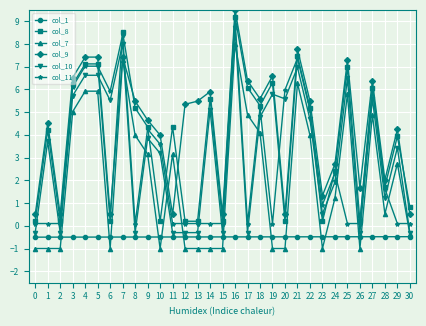

Is the value of col_10 at 14 greater than the value of col_7 at 7?

No